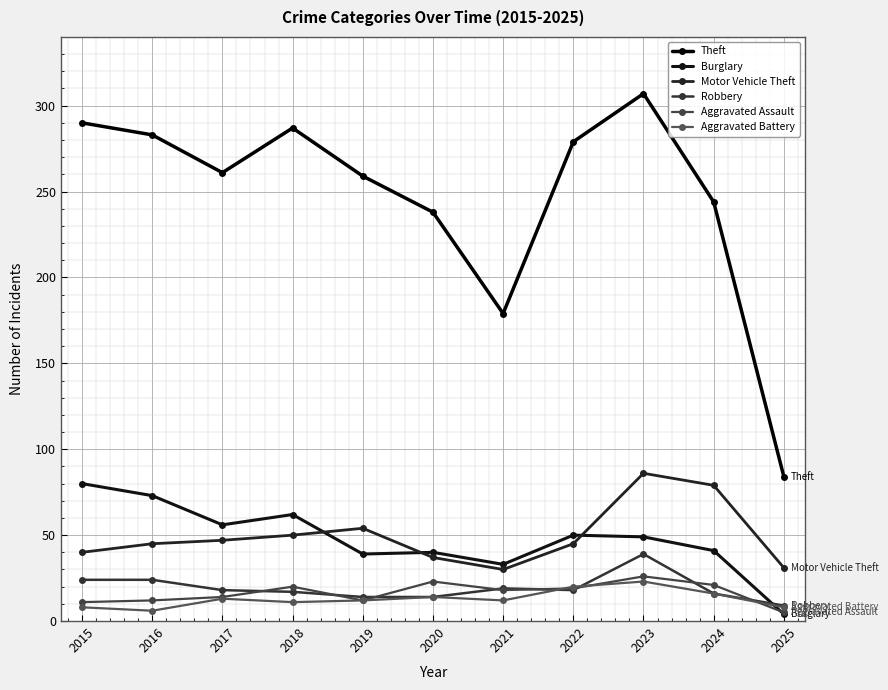

What is the difference between the maximum and minimum values in the Robbery series?

30